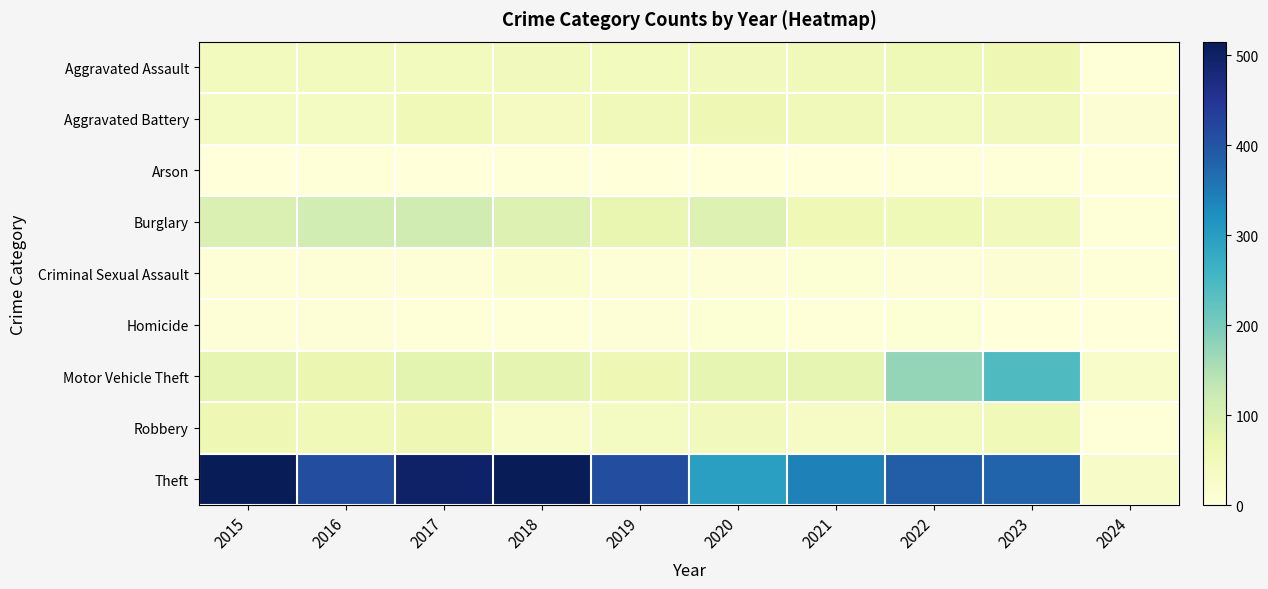

At which category is the sum across all series the highest?

2017